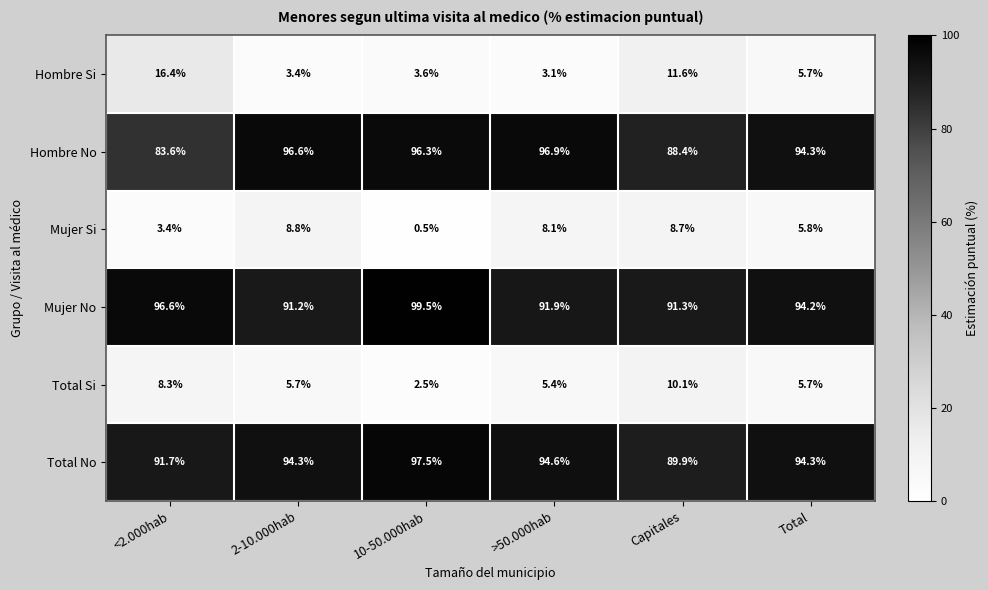

The value of Mujer No at Capitales is 159.7. True or false?

False